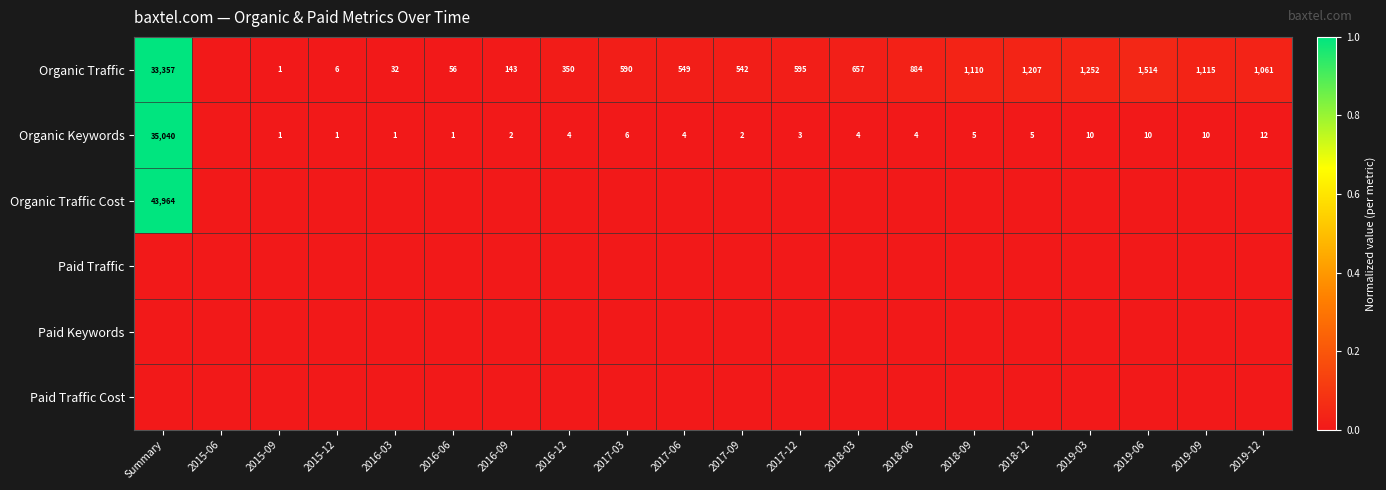

Which category has the highest value across all series?

Summary